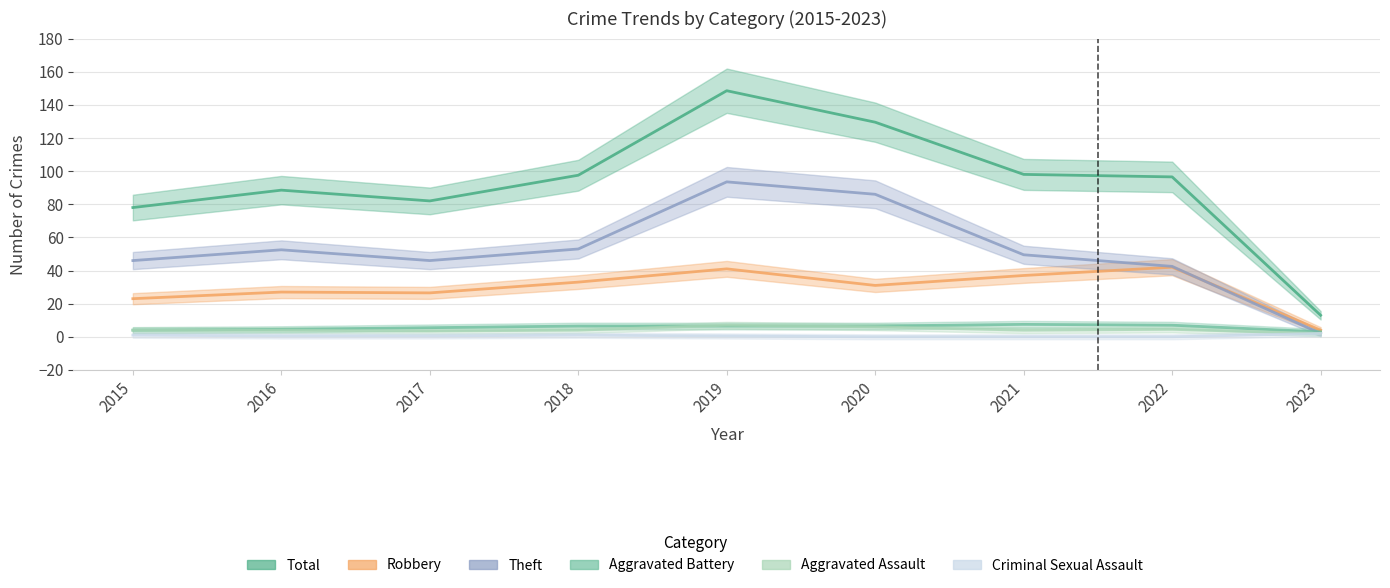

Reading left to right, what are all the values shown in this chart?

Total: 2015=78.0	2016=88.5	2017=82.0	2018=97.5	2019=148.5	2020=129.5	2021=98.0	2022=96.5	2023=13.0
Robbery: 2015=23.0	2016=27.0	2017=26.5	2018=33.0	2019=41.0	2020=31.0	2021=37.0	2022=42.0	2023=4.0
Theft: 2015=46.0	2016=52.5	2017=46.0	2018=53.0	2019=93.5	2020=86.0	2021=49.5	2022=42.5	2023=2.0
Aggravated Battery: 2015=4.0	2016=4.5	2017=5.5	2018=6.5	2019=6.5	2020=6.5	2021=7.5	2022=7.0	2023=3.0
Aggravated Assault: 2015=4.0	2016=4.0	2017=3.5	2018=4.0	2019=7.0	2020=6.0	2021=4.0	2022=4.5	2023=2.0
Criminal Sexual Assault: 2015=1.0	2016=0.5	2017=0.5	2018=1.0	2019=0.5	2020=0.0	2021=0.0	2022=0.0	2023=2.0